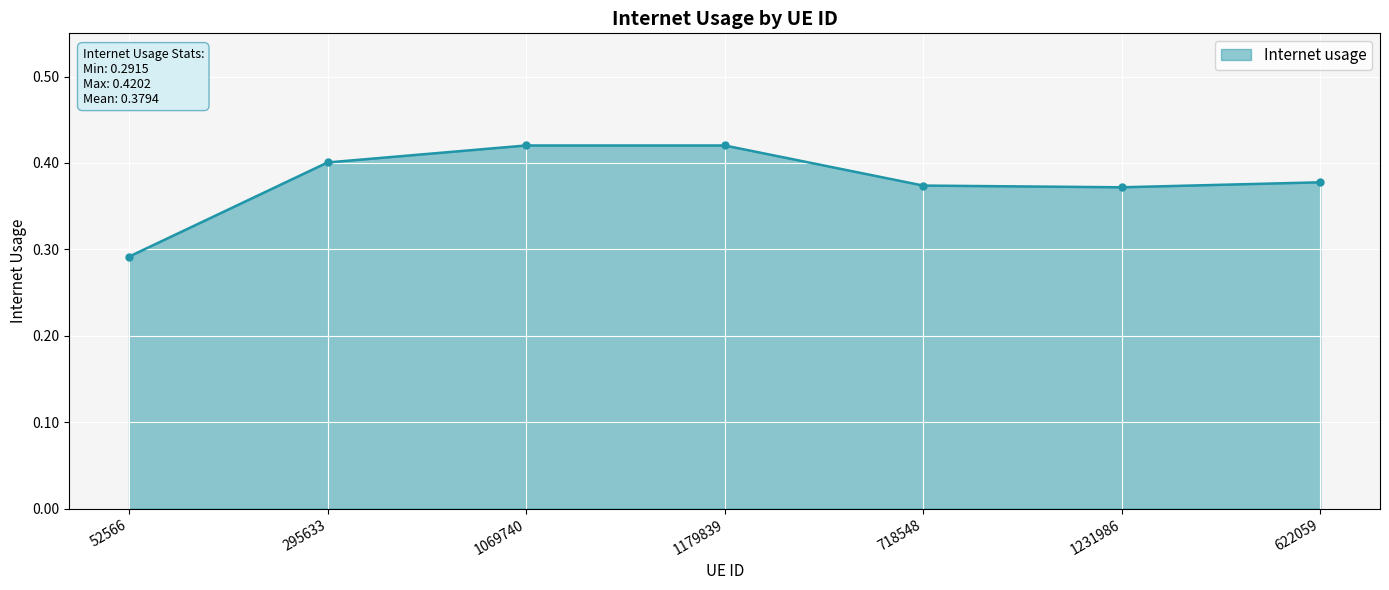

How many points are higher than both their immediate neighbors (excluding endpoints)?

1